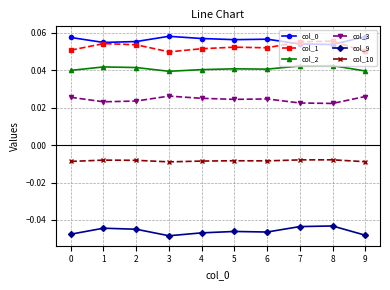

True or false: col_9 and col_3 intersect in this chart.

False